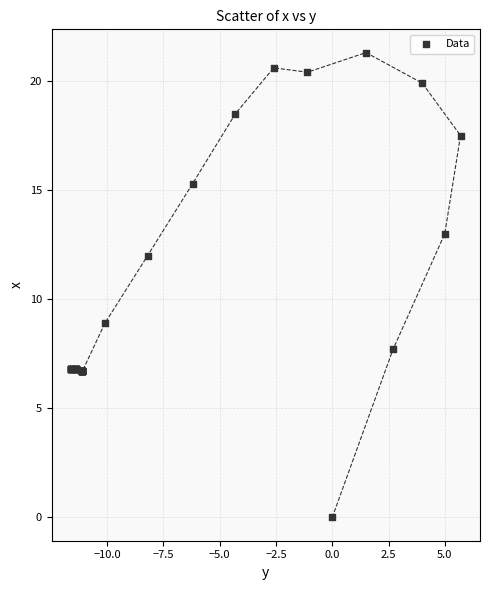

What Y value in the scatter plot is closest to 10?

8.9